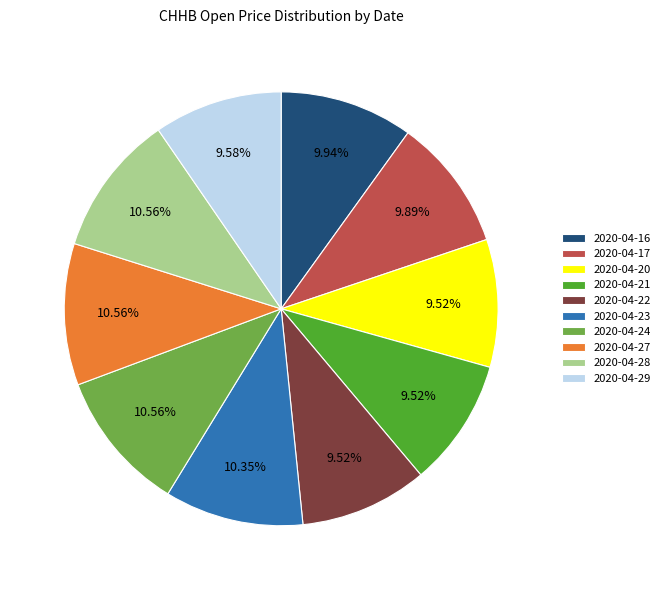

Count the number of slices in the pie.

10